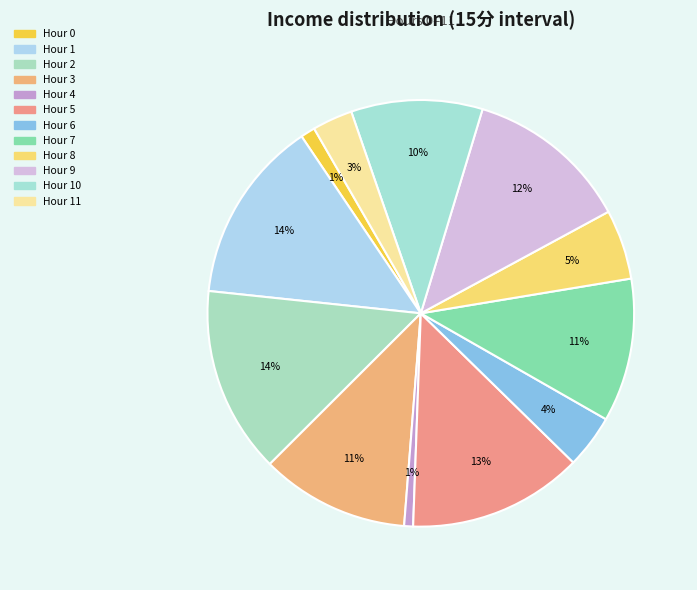

Which slice is the smallest?

4